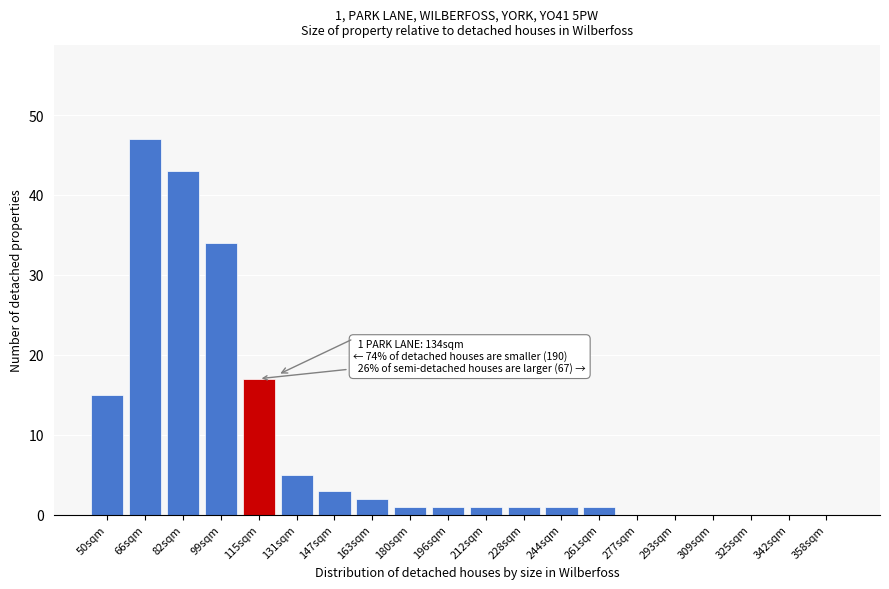

Reading left to right, what are all the values shown in this chart?

50sqm=15	66sqm=47	82sqm=43	99sqm=34	115sqm=17	131sqm=5	147sqm=3	163sqm=2	180sqm=1	196sqm=1	212sqm=1	228sqm=1	244sqm=1	261sqm=1	277sqm=0	293sqm=0	309sqm=0	325sqm=0	342sqm=0	358sqm=0